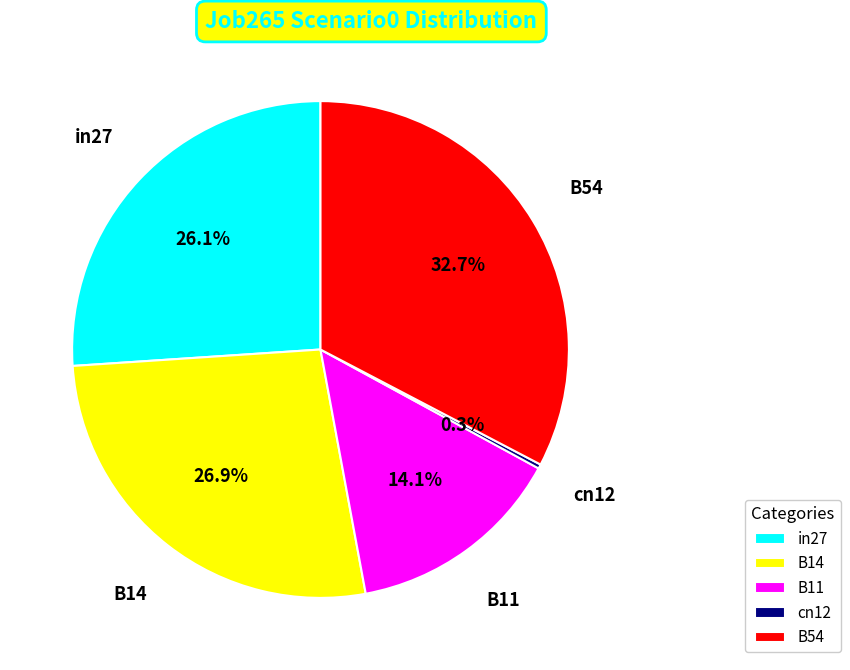

How many segments does this pie chart have?

5